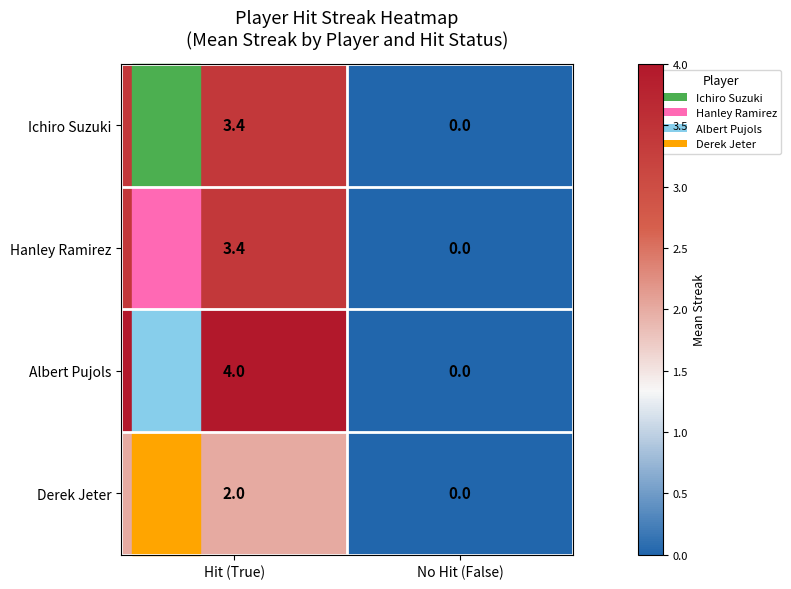

The value of Derek Jeter at No Hit (False) is 0.0. True or false?

True